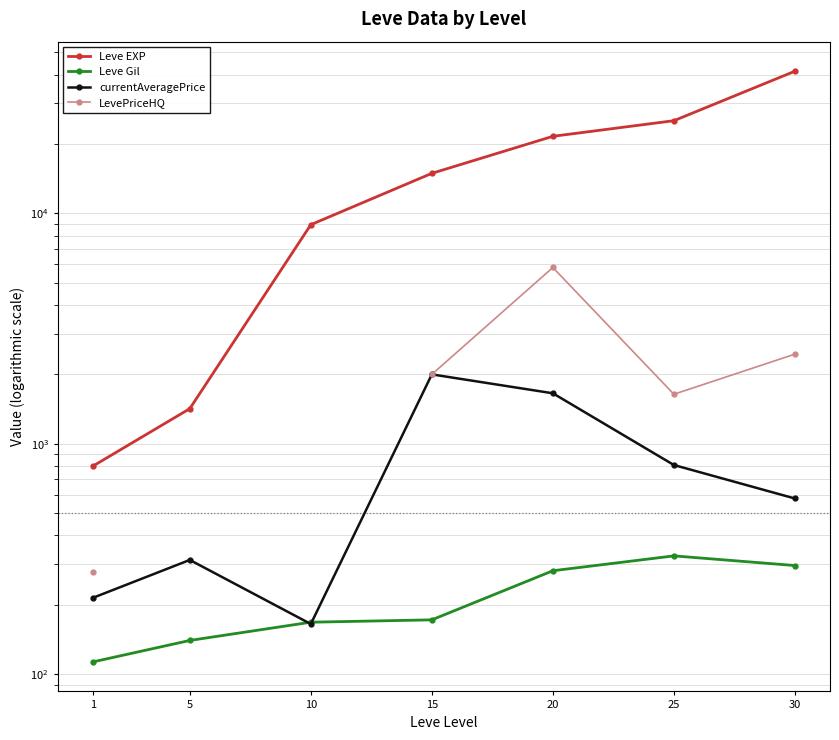

The value of currentAveragePrice at 1 is 135.6. True or false?

False